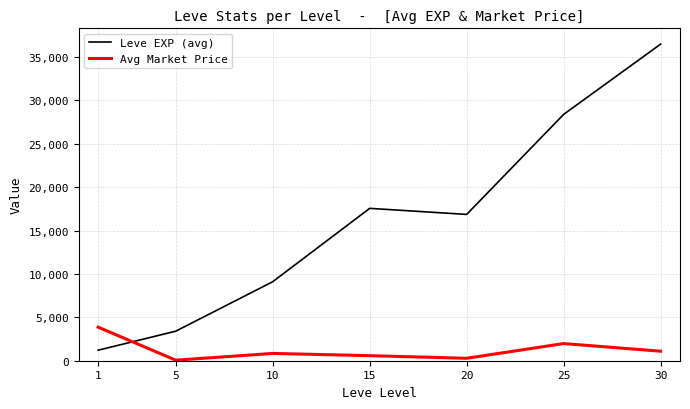

What are all the series names shown in the legend?

Leve EXP (avg), Avg Market Price